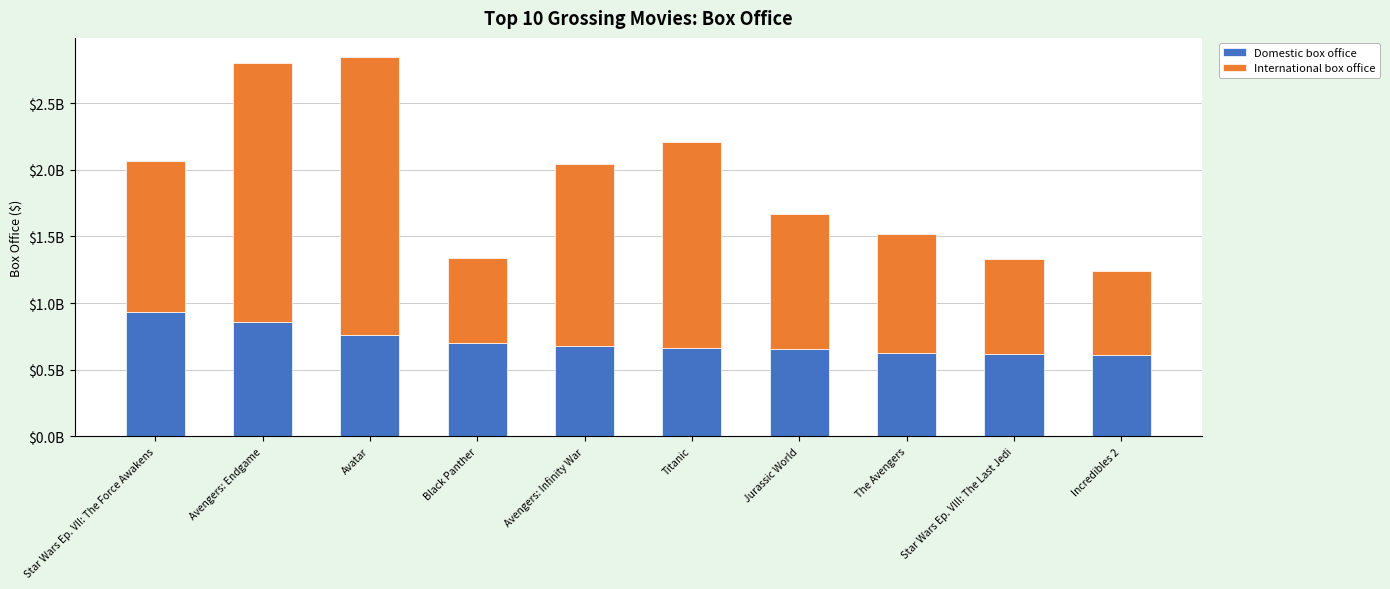

What are all the series names shown in the legend?

Domestic box office, International box office